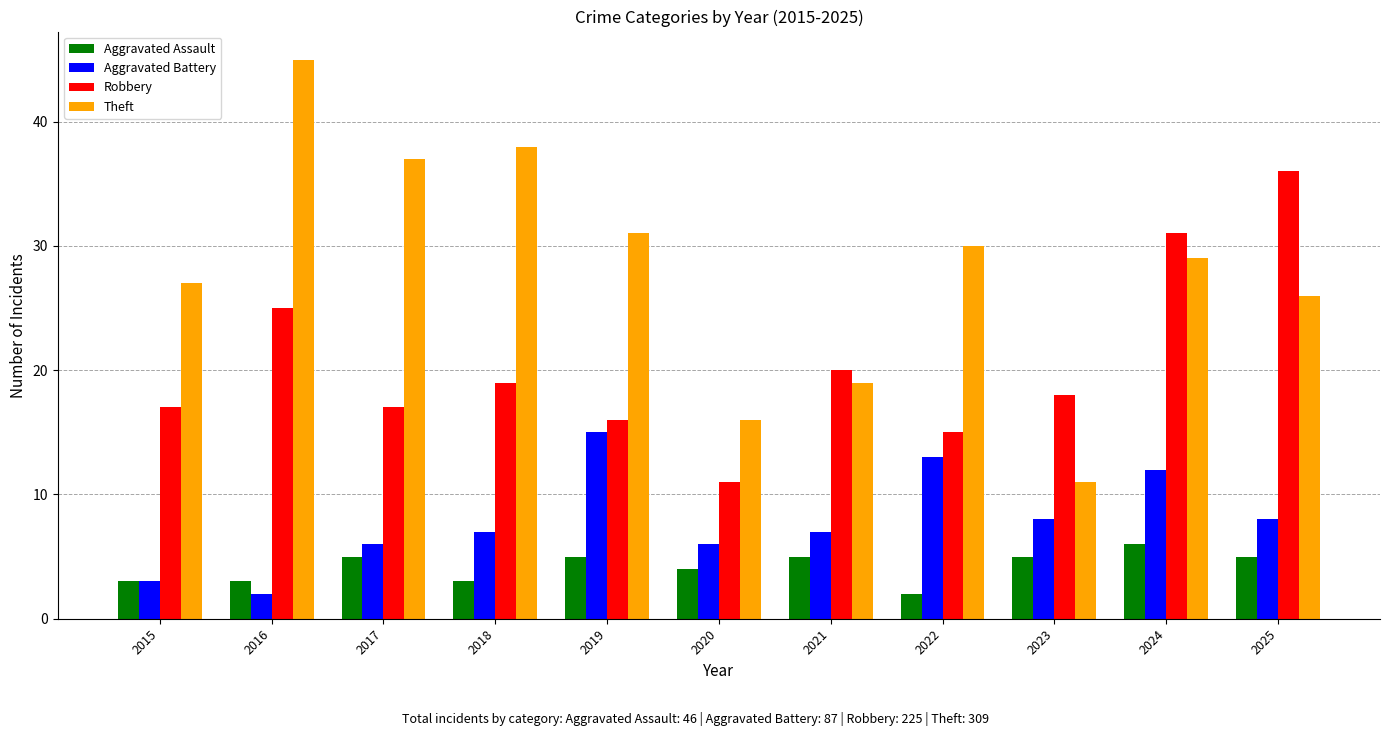

What is the maximum value for Aggravated Assault?

6